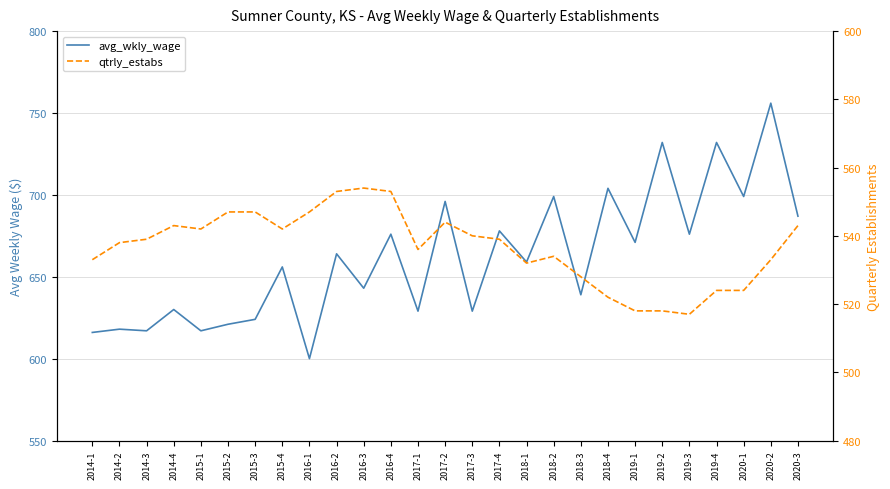

True or false: qtrly_estabs and avg_wkly_wage intersect in this chart.

False